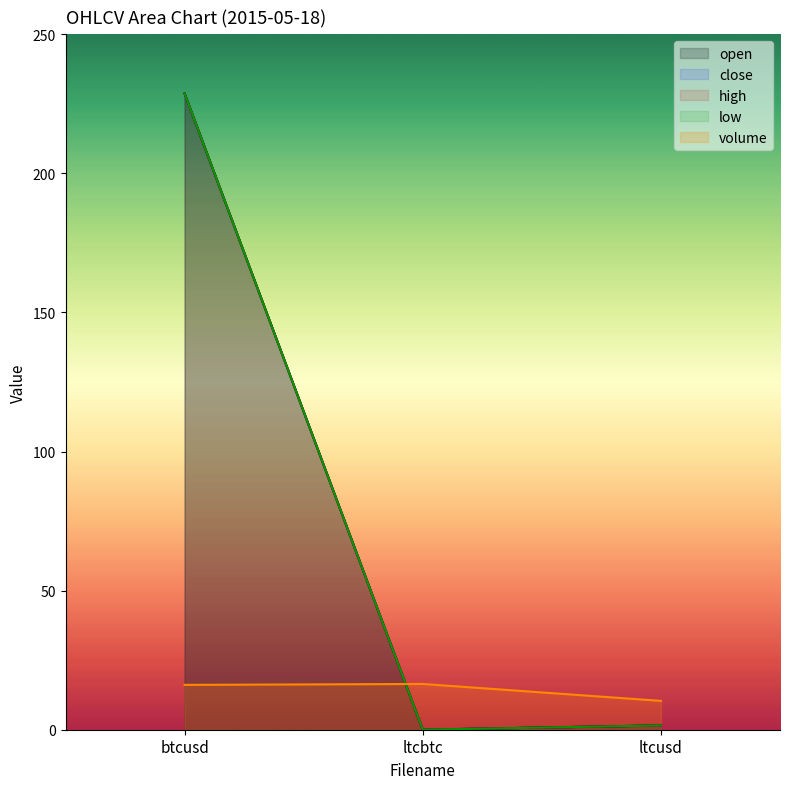

Reading left to right, transcribe all the data shown in this chart.

open: btcusd=228.7	ltcbtc=0.0	ltcusd=1.5
close: btcusd=228.7	ltcbtc=0.0	ltcusd=1.5
high: btcusd=228.7	ltcbtc=0.0	ltcusd=1.5
low: btcusd=228.7	ltcbtc=0.0	ltcusd=1.5
volume: btcusd=16.1	ltcbtc=16.4	ltcusd=10.4